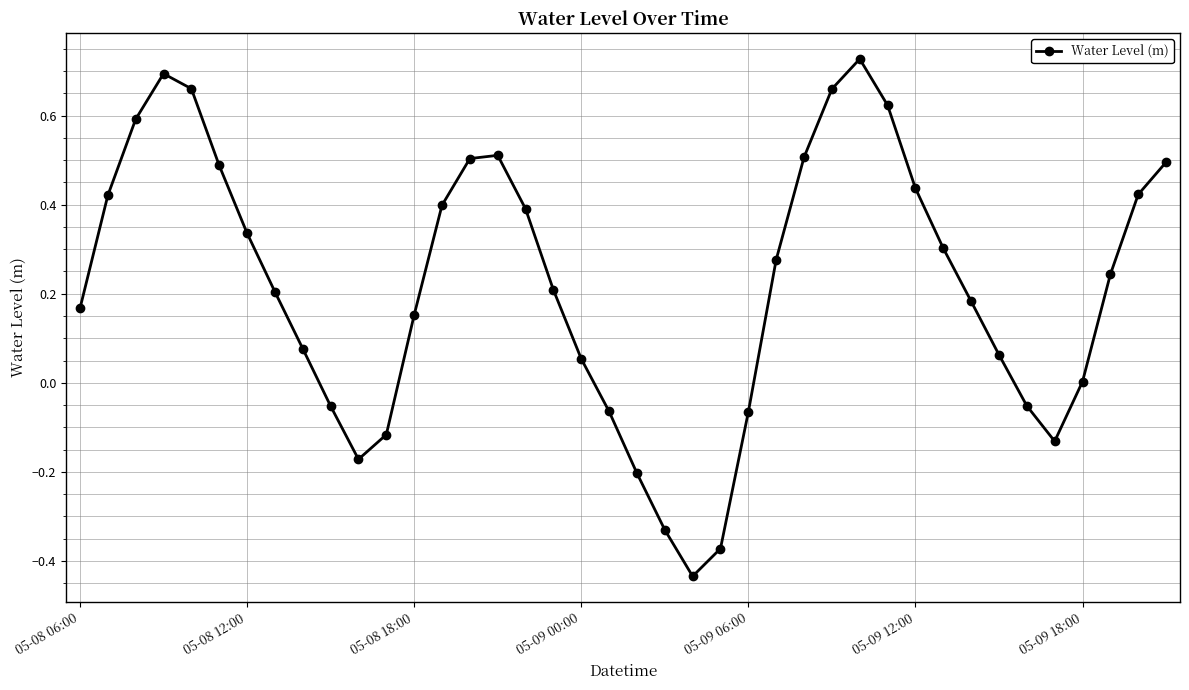

How many interior local peaks (higher than both neighbors) does the data have?

3